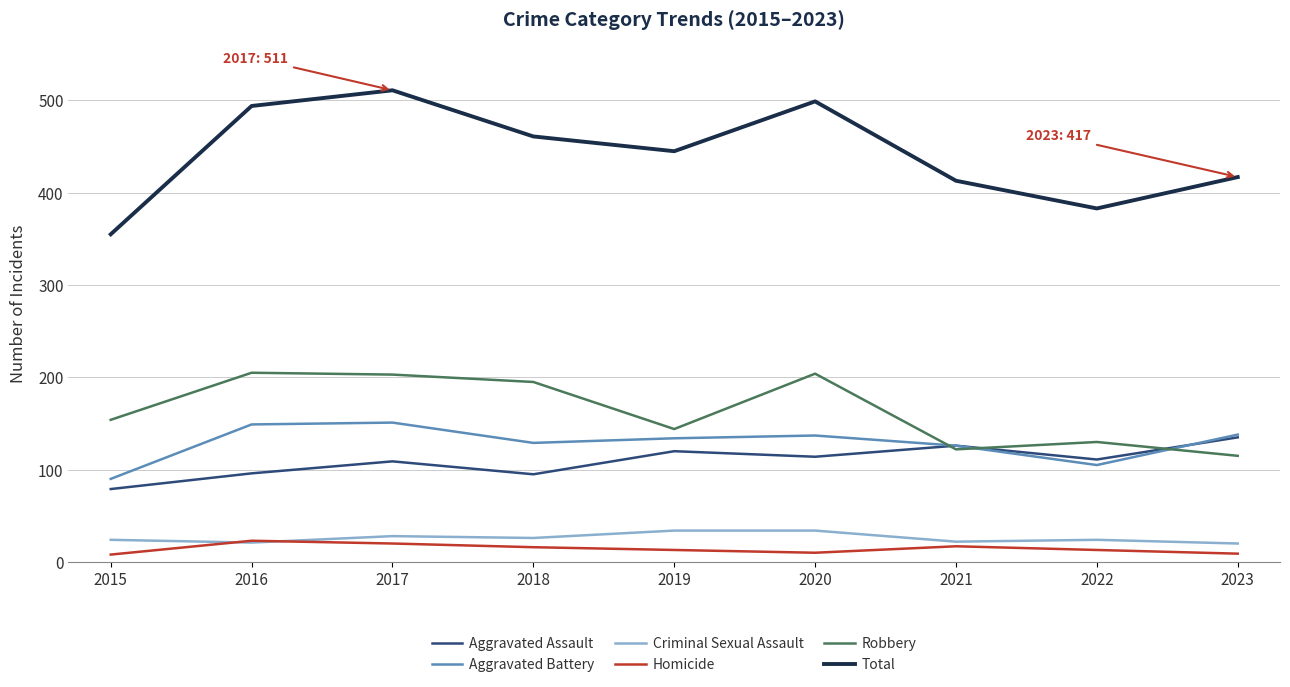

In Homicide, how many points are lower than both neighbors (excluding endpoints)?

1